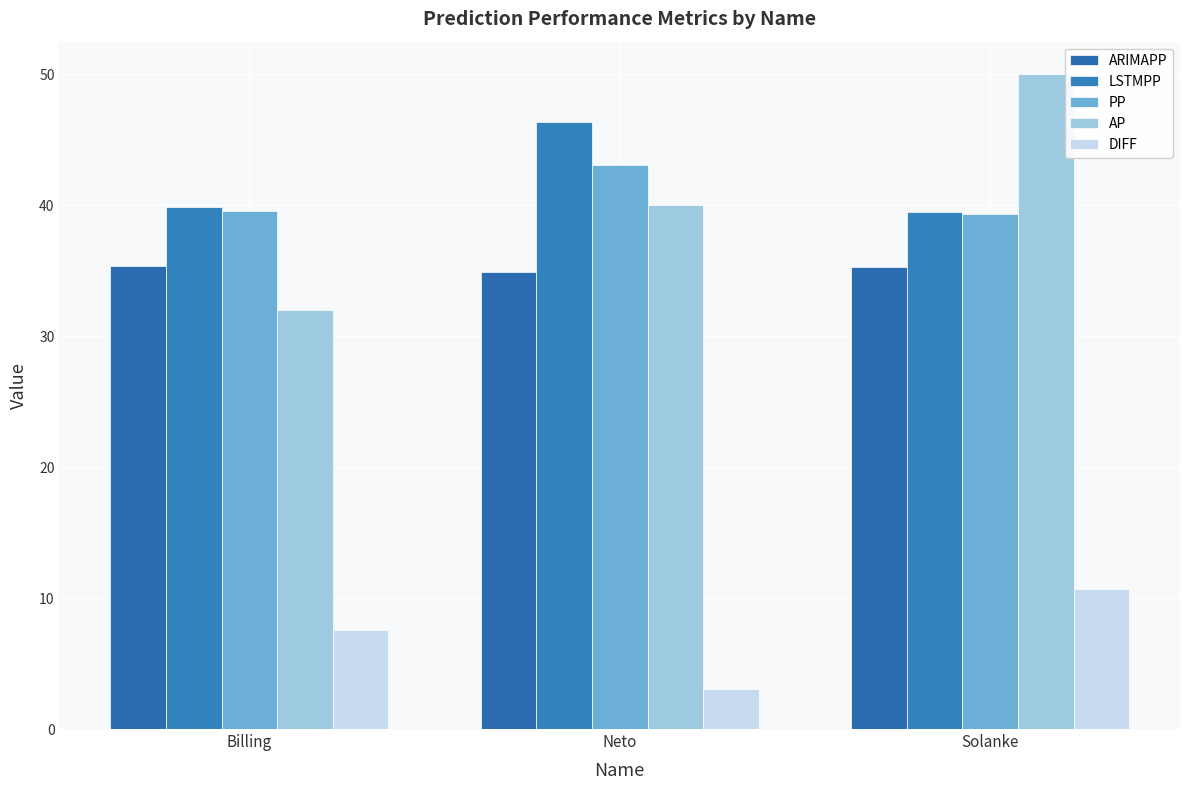

At which label does DIFF reach its minimum?

Neto